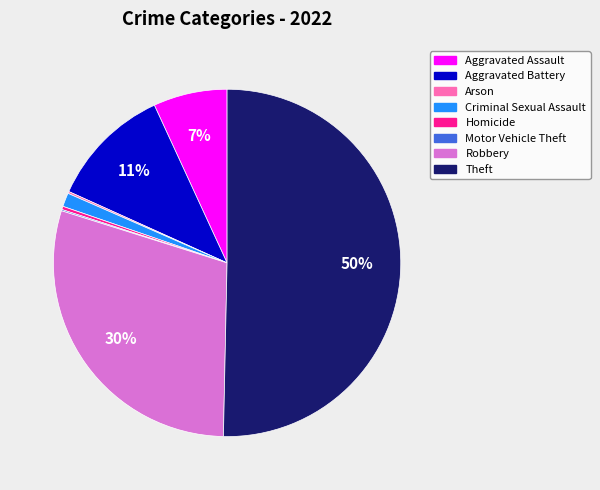

Do Robbery and Aggravated Assault together represent more than half of the pie?

No